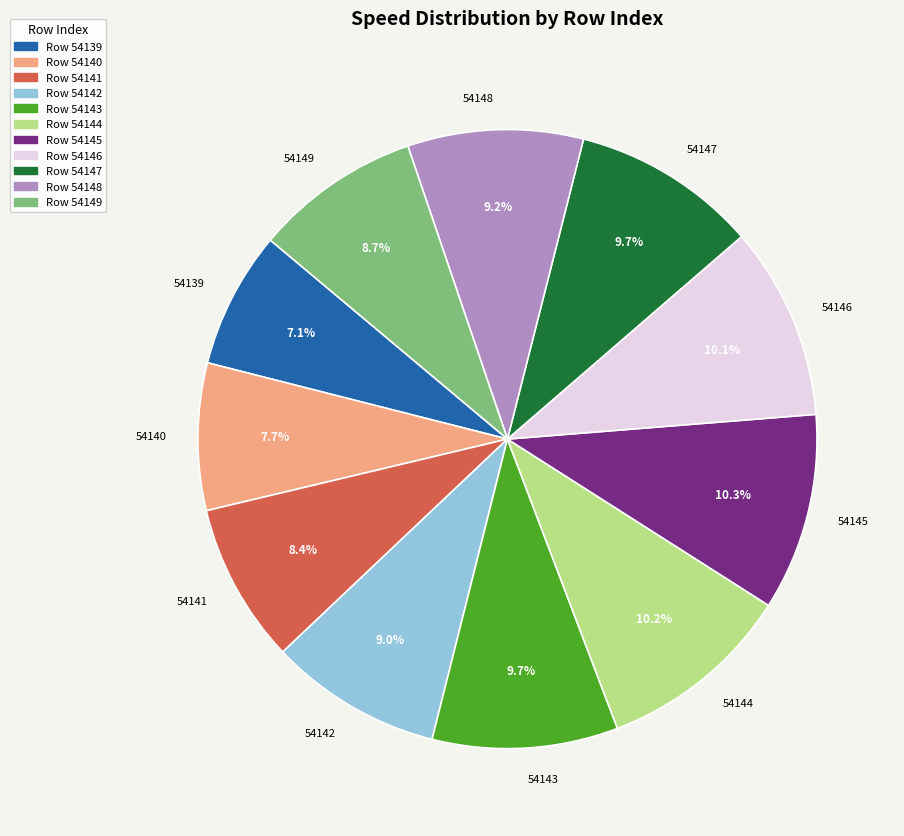

What percentage is the 54148 slice, to the nearest percent?

9%